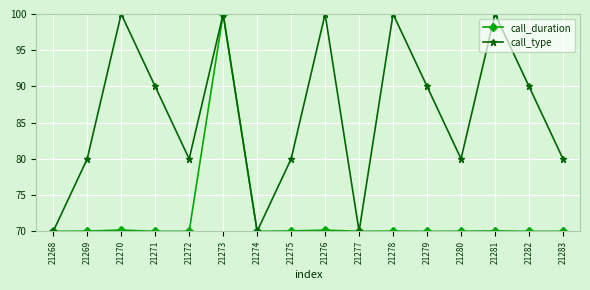

What is the maximum value for call_type?

100.0